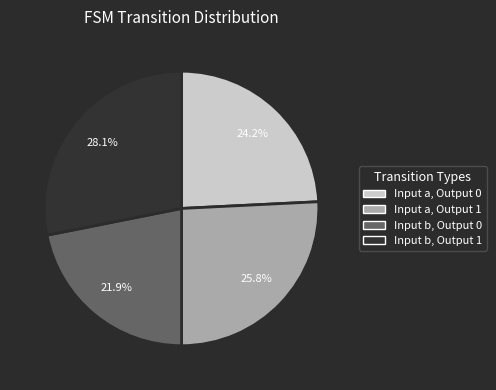

True or false: Input b, Output 1 accounts for 41% of the total.

False